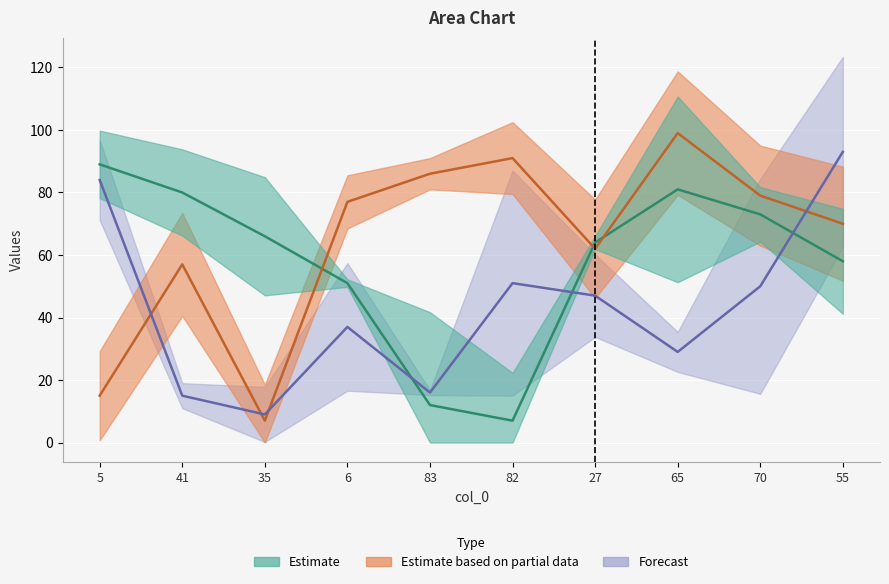

Between 82 and 70, which series saw the biggest shift?

col_1